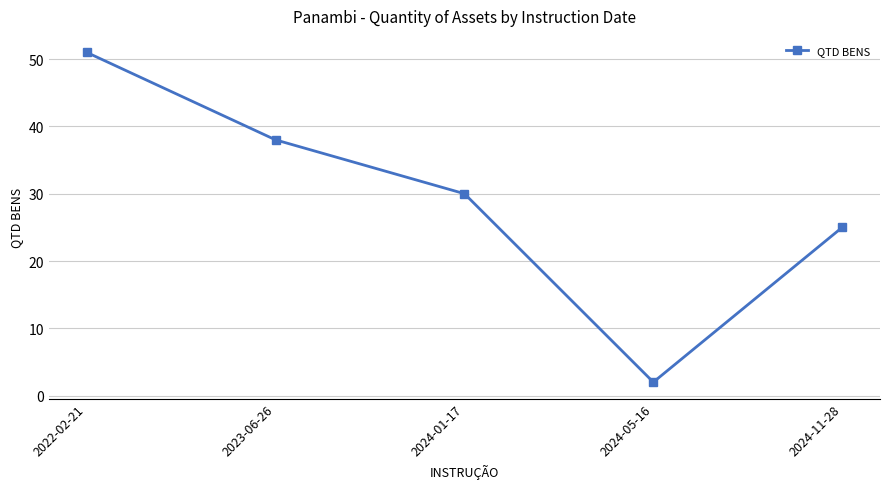

At which category does the chart reach its peak across all series?

2022-02-21